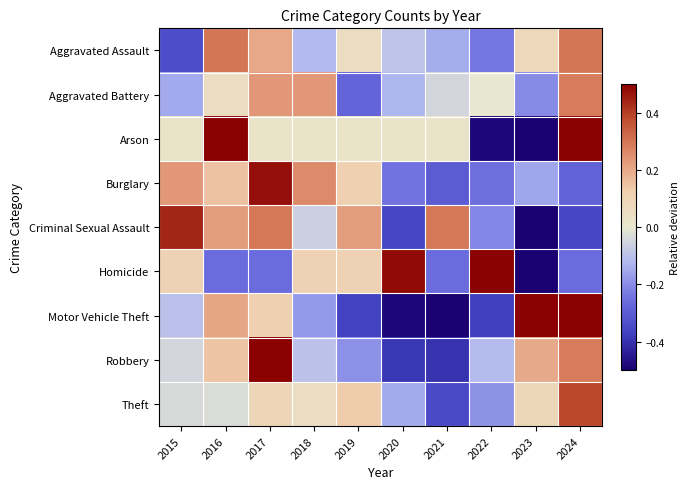

Reading left to right, list all the values displayed in this chart.

Aggravated Assault: 2015=-0.3	2016=0.3	2017=0.2	2018=-0.1	2019=0.1	2020=-0.1	2021=-0.1	2022=-0.2	2023=0.1	2024=0.3
Aggravated Battery: 2015=-0.2	2016=0.1	2017=0.2	2018=0.2	2019=-0.3	2020=-0.1	2021=-0.0	2022=0.0	2023=-0.2	2024=0.3
Arson: 2015=0.0	2016=0.5	2017=0.0	2018=0.0	2019=0.0	2020=0.0	2021=0.0	2022=-0.5	2023=-1.0	2024=0.8
Burglary: 2015=0.2	2016=0.2	2017=0.5	2018=0.3	2019=0.1	2020=-0.2	2021=-0.3	2022=-0.3	2023=-0.2	2024=-0.3
Criminal Sexual Assault: 2015=0.4	2016=0.2	2017=0.3	2018=-0.1	2019=0.2	2020=-0.4	2021=0.3	2022=-0.2	2023=-0.5	2024=-0.4
Homicide: 2015=0.1	2016=-0.3	2017=-0.3	2018=0.1	2019=0.1	2020=0.5	2021=-0.3	2022=0.9	2023=-0.6	2024=-0.3
Motor Vehicle Theft: 2015=-0.1	2016=0.2	2017=0.1	2018=-0.2	2019=-0.4	2020=-0.5	2021=-0.6	2022=-0.4	2023=1.2	2024=0.6
Robbery: 2015=-0.0	2016=0.1	2017=0.6	2018=-0.1	2019=-0.2	2020=-0.4	2021=-0.4	2022=-0.1	2023=0.2	2024=0.3
Theft: 2015=-0.0	2016=-0.0	2017=0.1	2018=0.1	2019=0.1	2020=-0.1	2021=-0.3	2022=-0.2	2023=0.1	2024=0.4